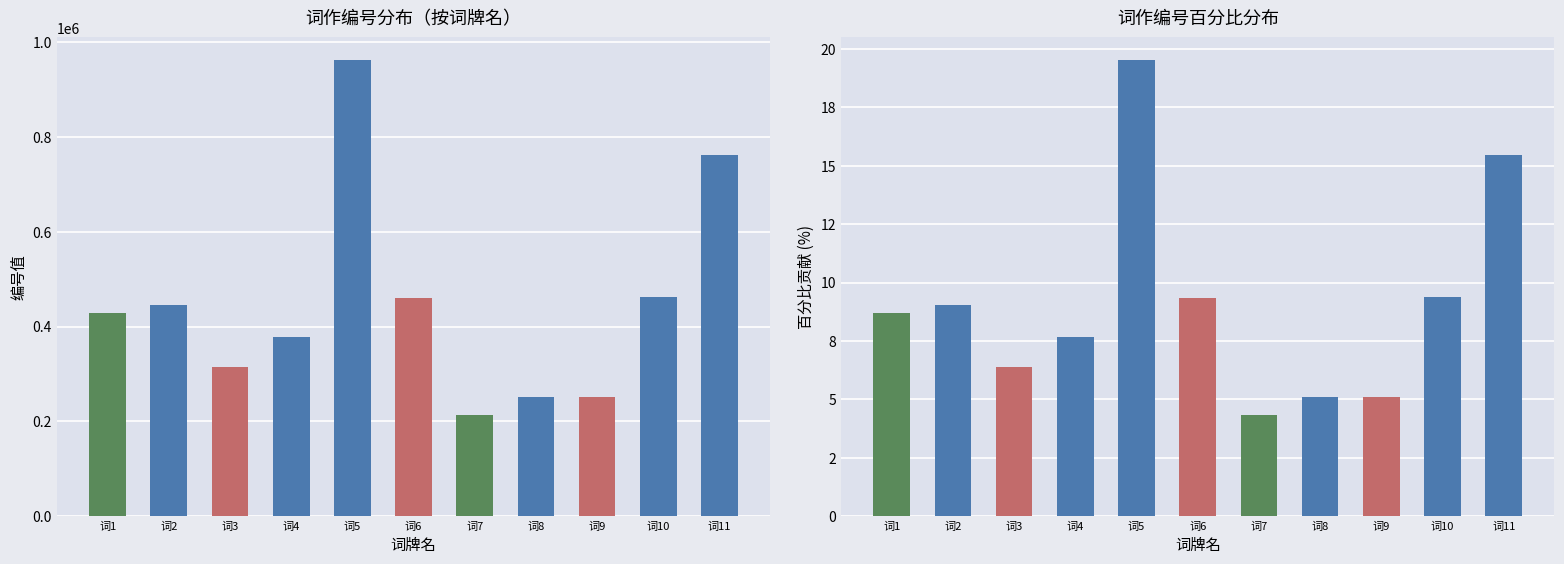

What is the total value across all series at 词7?

213672.3